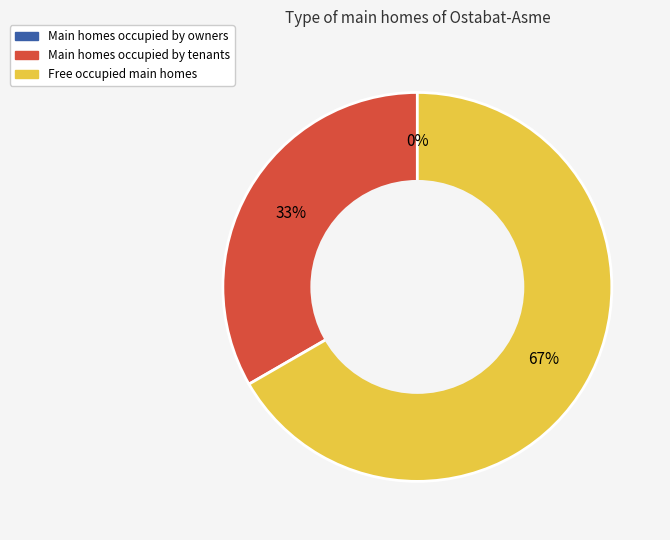

Which category has the biggest portion of the pie?

3